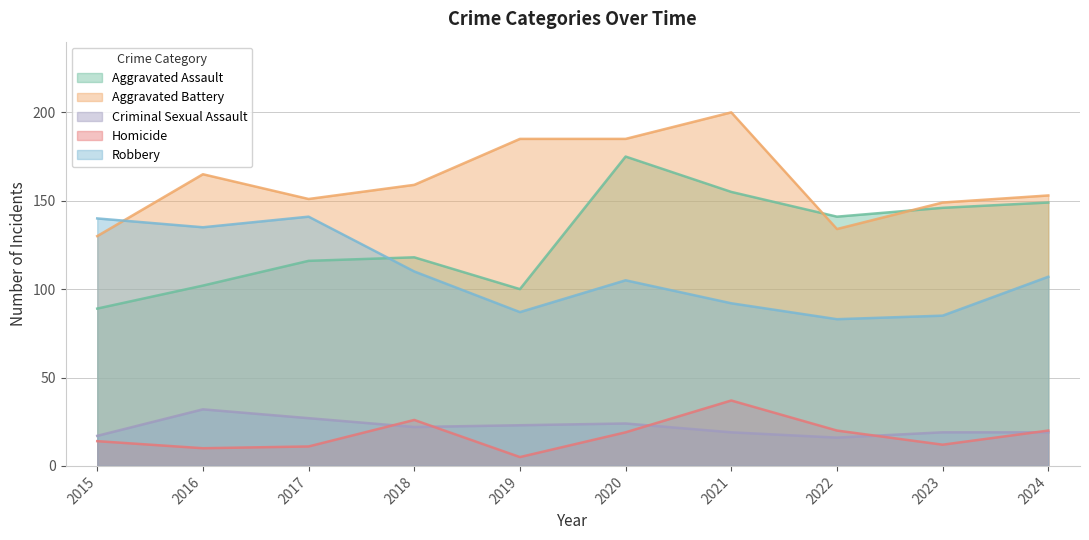

Which series has the largest total across all categories?

Aggravated Battery